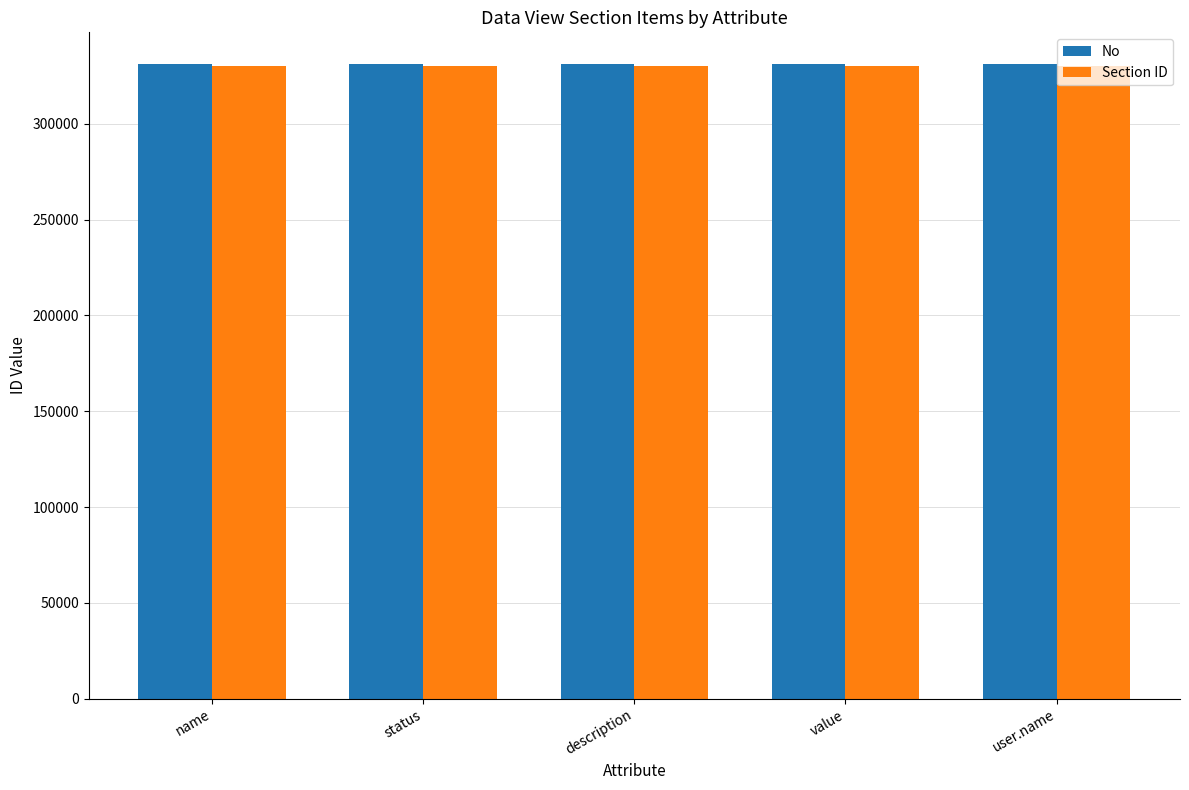

What is the spread (max minus min) of values at value?

1003